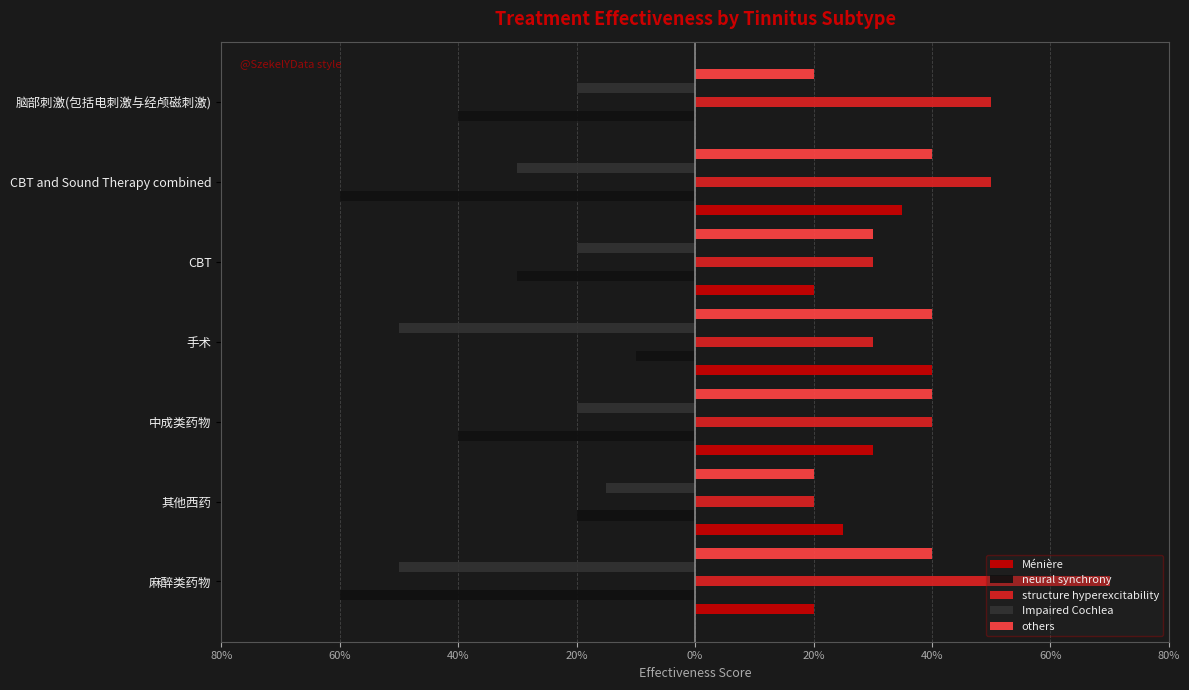

Which series has the largest total across all categories?

structure hyperexcitability